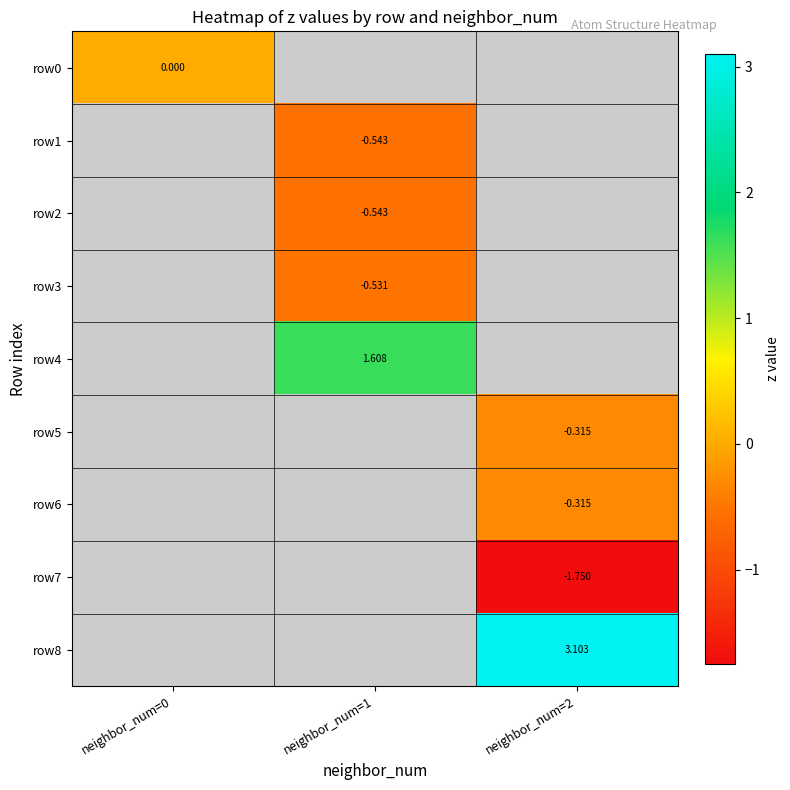

Is the value of row6 at neighbor_num=0 greater than the value of row3 at neighbor_num=1?

No